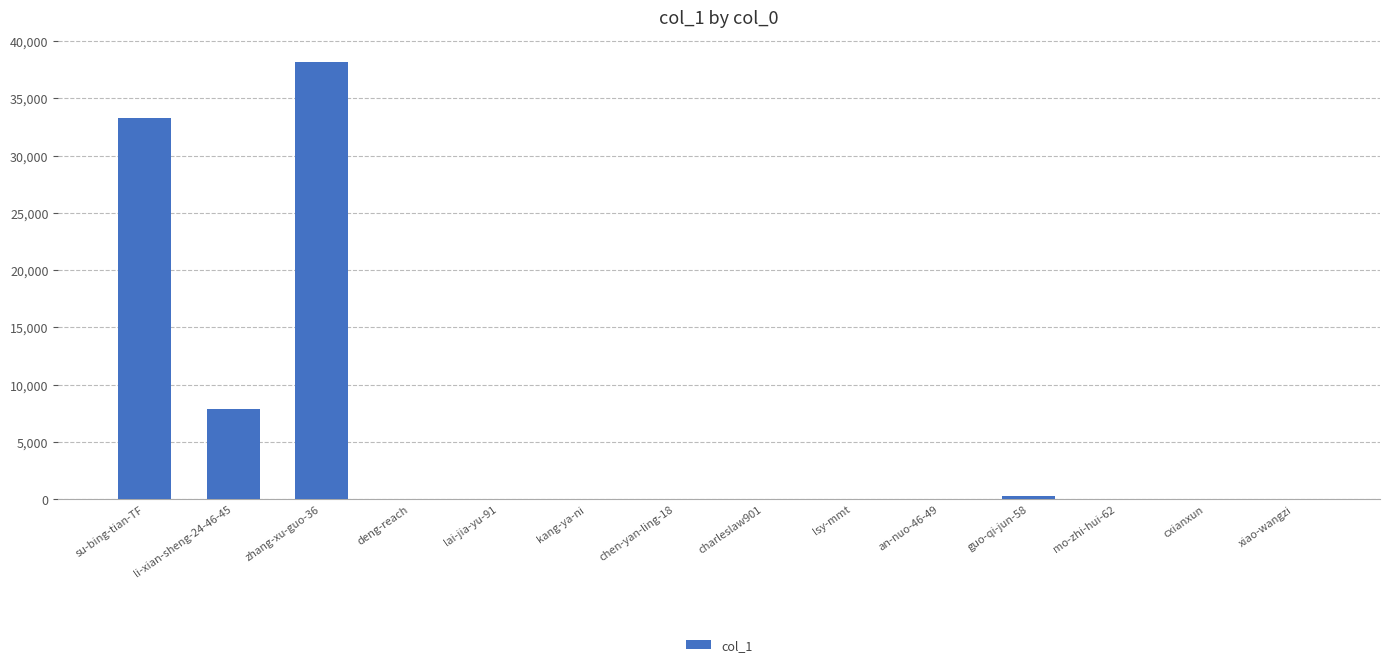

Where is the data nearest to the value 19093?

li-xian-sheng-24-46-45